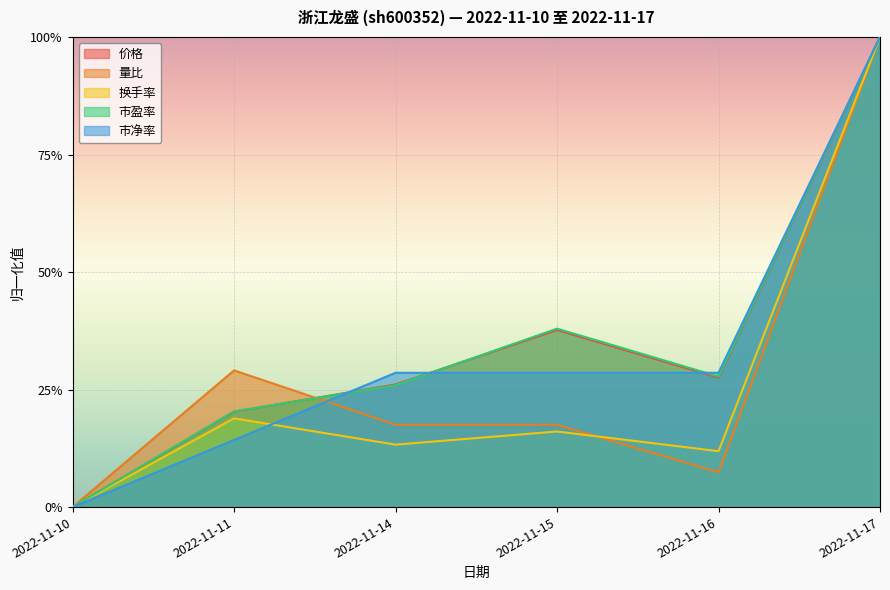

What is the difference between the maximum and minimum values in the 价格 series?

1.0